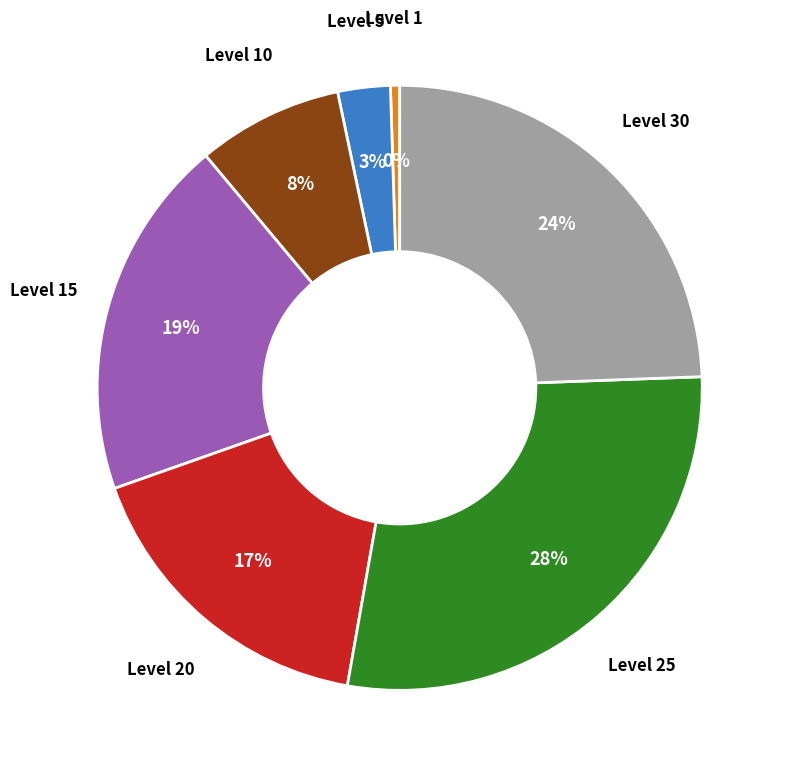

To the nearest percent, what is the average slice percentage?

14%